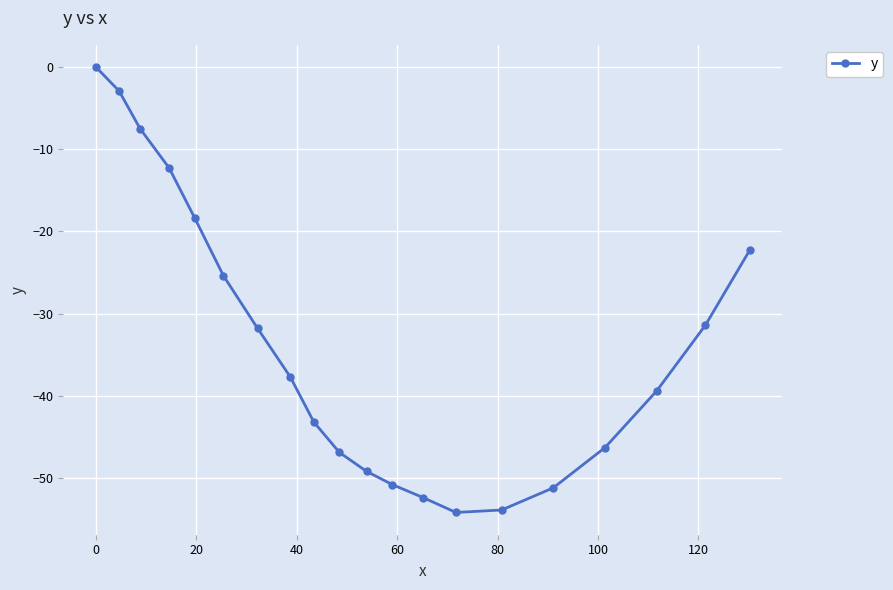

How many points are lower than both their immediate neighbors (excluding endpoints)?

1